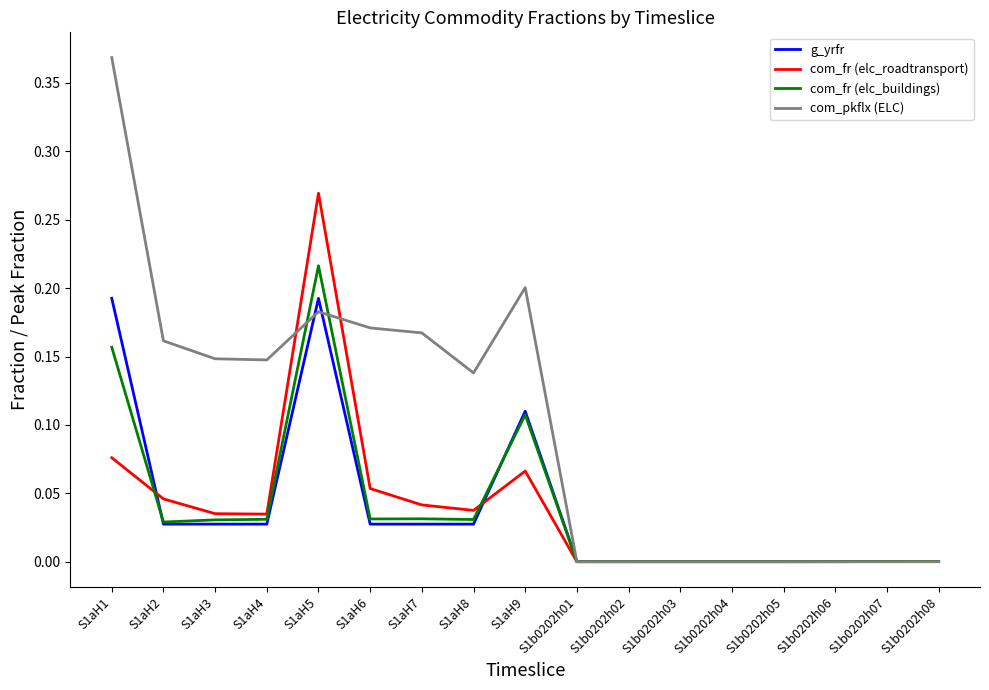

The com_fr (elc_roadtransport) series shows 0.0 at S1aH6. True or false?

False